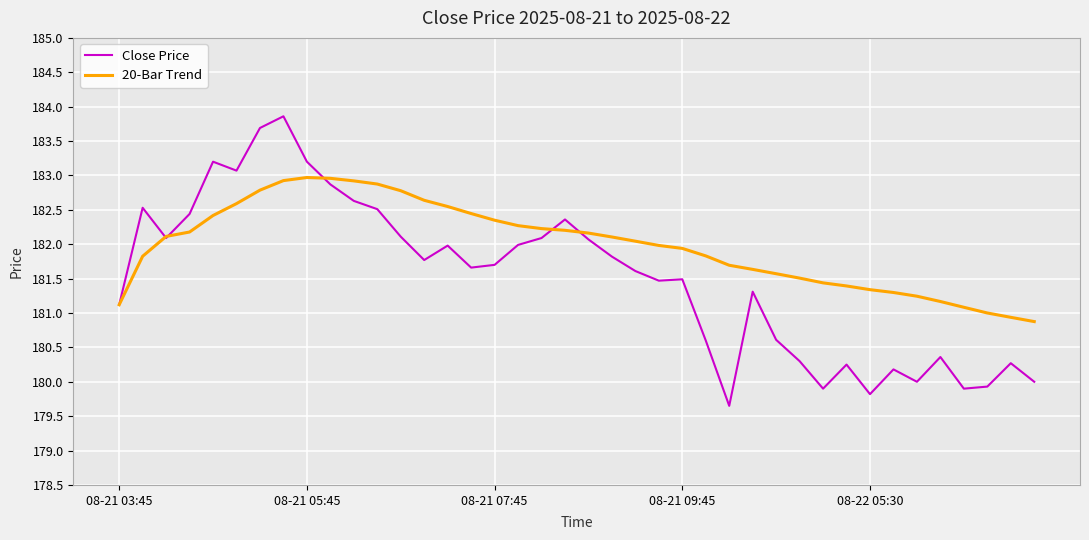

What is the minimum value for Close Price?

179.6